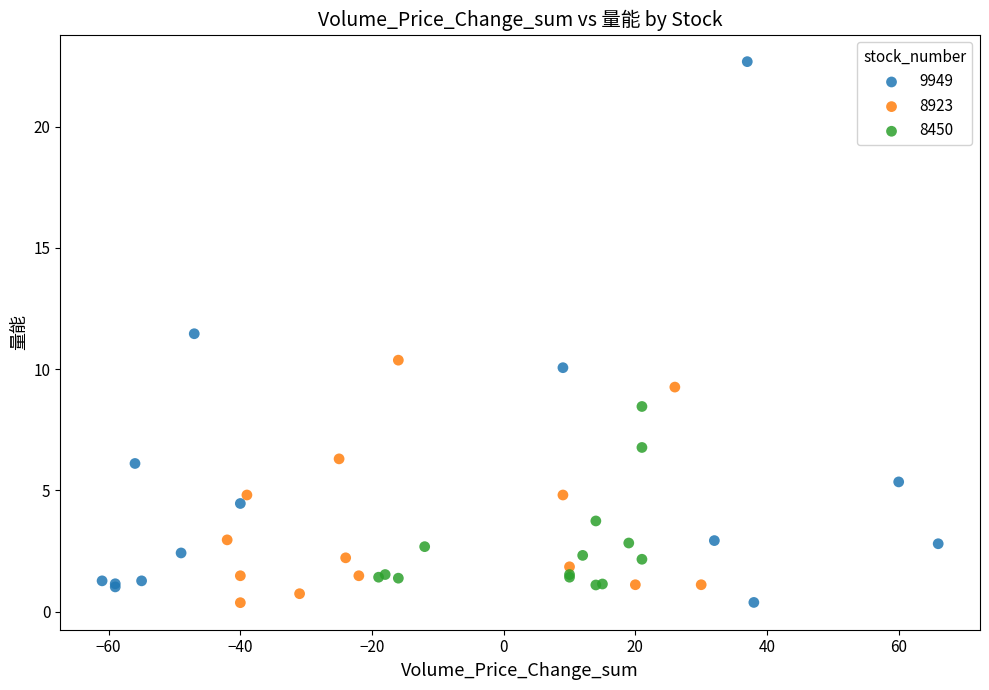

Which series has the widest spread of Y values?

9949